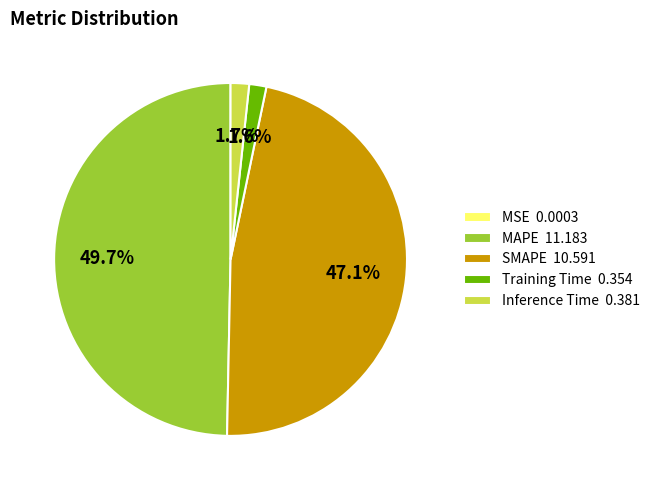

Between MAPE 11.183 and Training Time 0.354, which is larger?

MAPE 11.183